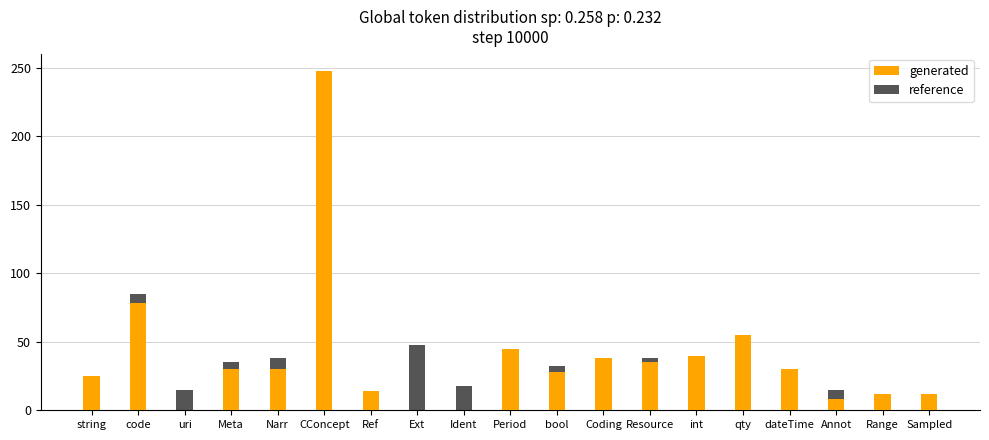

What is the label of the 18th bar from the right?

code